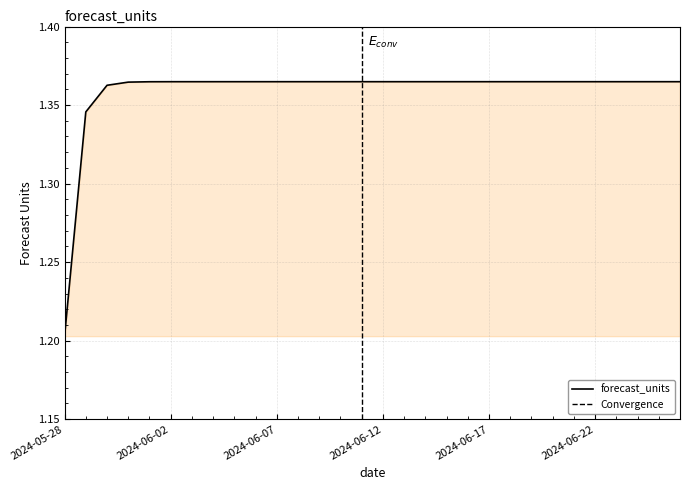

Rank the categories by value from highest to lowest.

2024-06-14, 2024-06-15, 2024-06-16, 2024-06-17, 2024-06-18, 2024-06-19, 2024-06-20, 2024-06-21, 2024-06-22, 2024-06-23, 2024-06-24, 2024-06-25, 2024-06-26, 2024-06-13, 2024-06-12, 2024-06-11, 2024-06-10, 2024-06-09, 2024-06-08, 2024-06-07, 2024-06-06, 2024-06-05, 2024-06-04, 2024-06-03, 2024-06-02, 2024-06-01, 2024-05-31, 2024-05-30, 2024-05-29, 2024-05-28